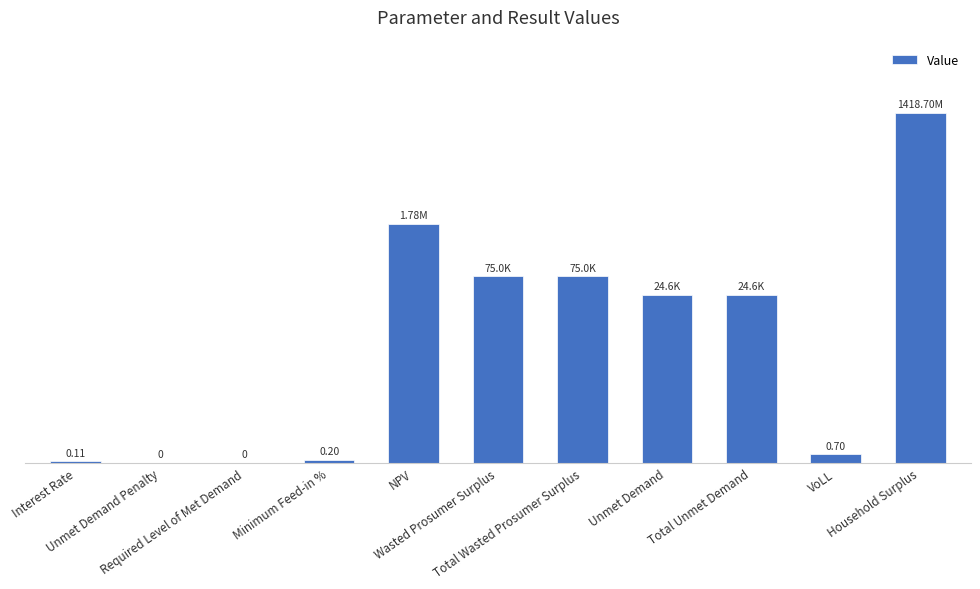

Reading right to left, list all the values displayed in this chart.

Household Surplus=21.1	VoLL=0.5	Total Unmet Demand=10.1	Unmet Demand=10.1	Total Wasted Prosumer Surplus=11.2	Wasted Prosumer Surplus=11.2	NPV=14.4	Minimum Feed-in %=0.2	Required Level of Met Demand=0.0	Unmet Demand Penalty=0.0	Interest Rate=0.1